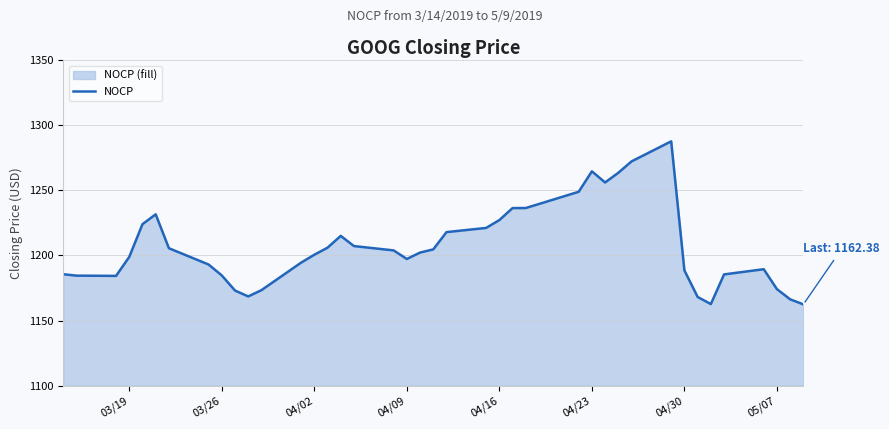

What is the value of the 17th point from the left?

1207.2